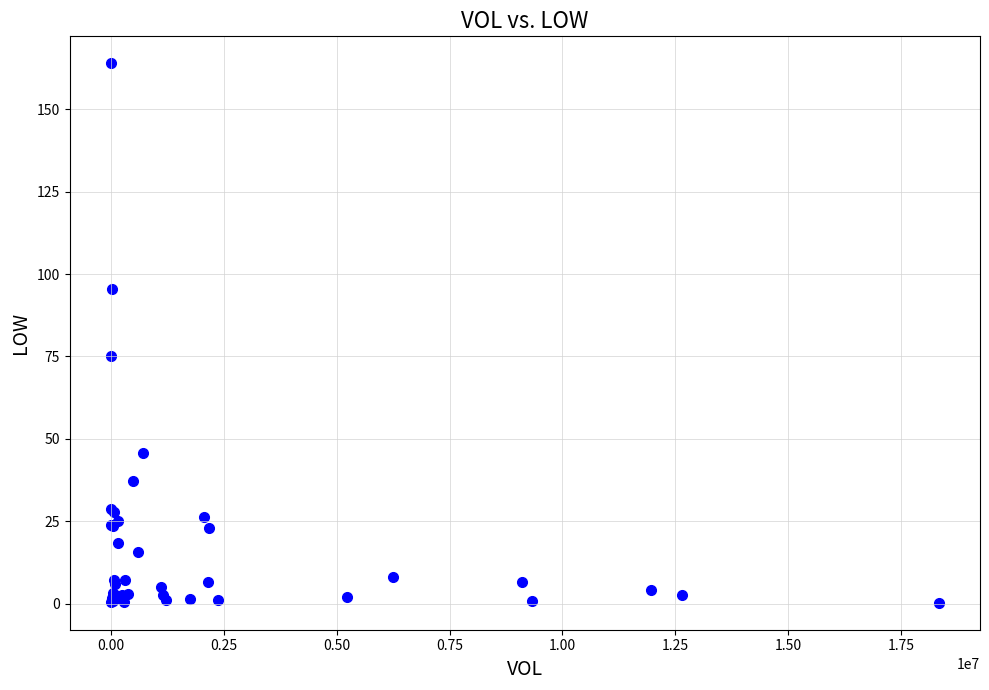

What Y value in the scatter plot is closest to 82?

75.1